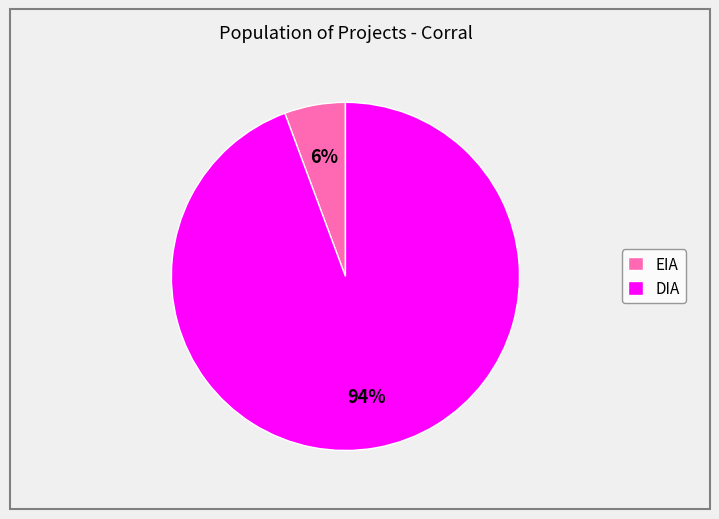

To the nearest percent, what is the average slice percentage?

50%